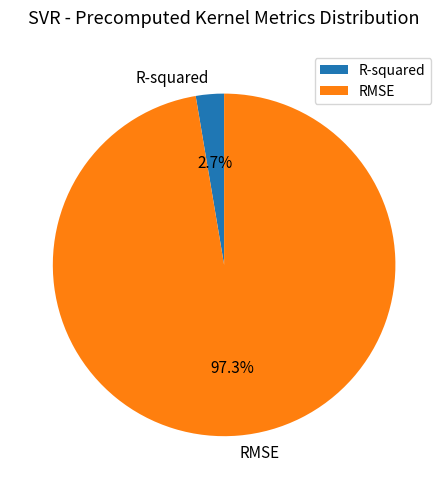

How many segments does this pie chart have?

2